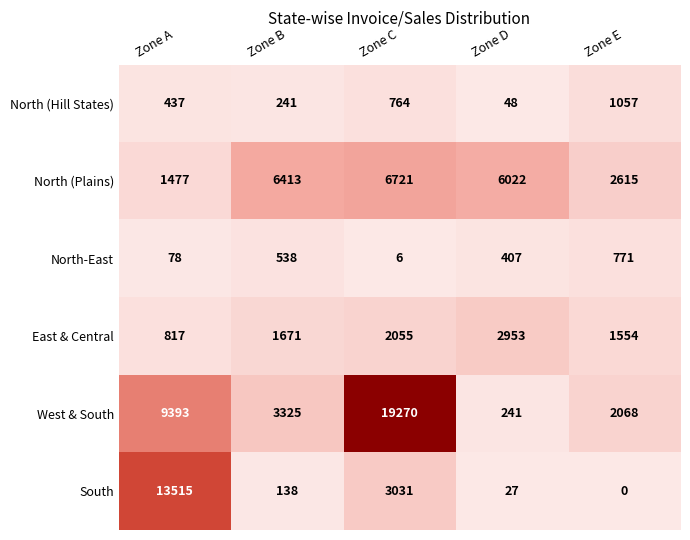

Where does the North-East series first go above 407?

Zone B